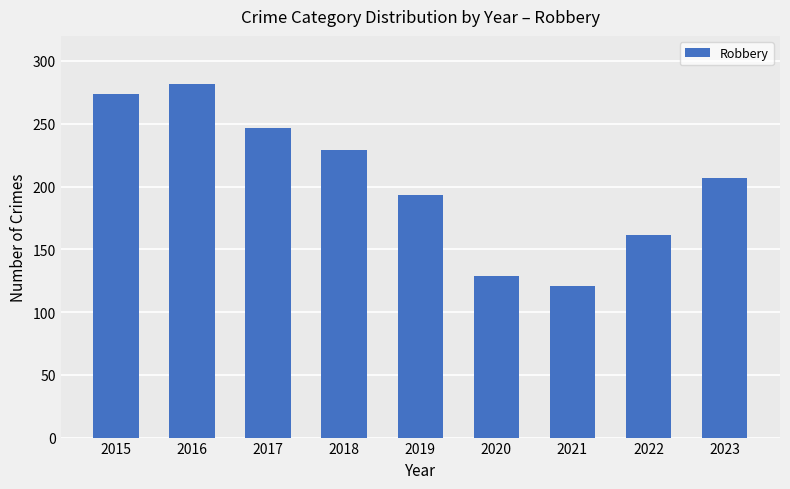

Read the value at 2017, to the nearest 5.

245